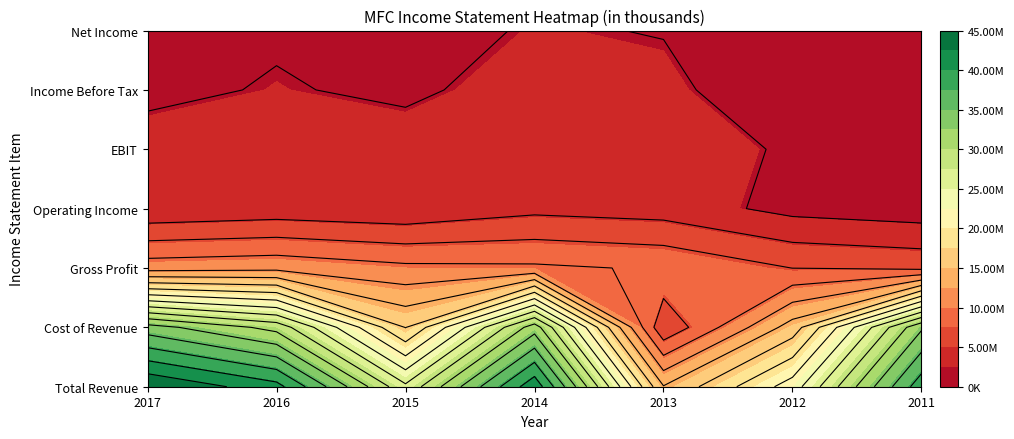

What is the highest value of the Operating Income series?

4144600